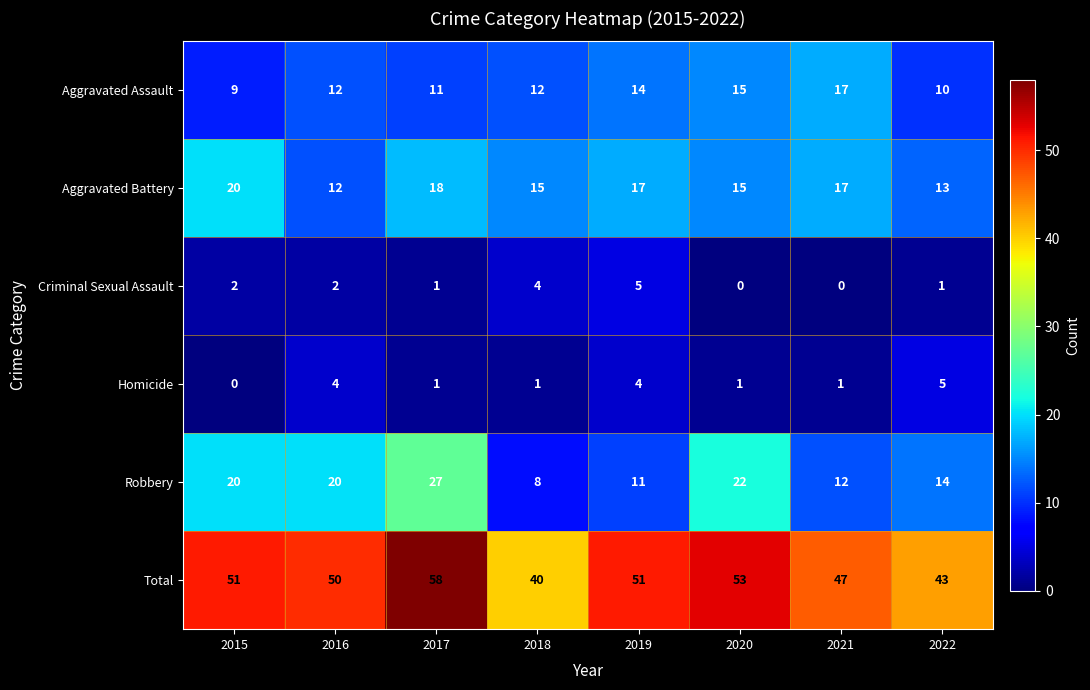

What is the difference between the maximum and minimum values in the Robbery series?

19